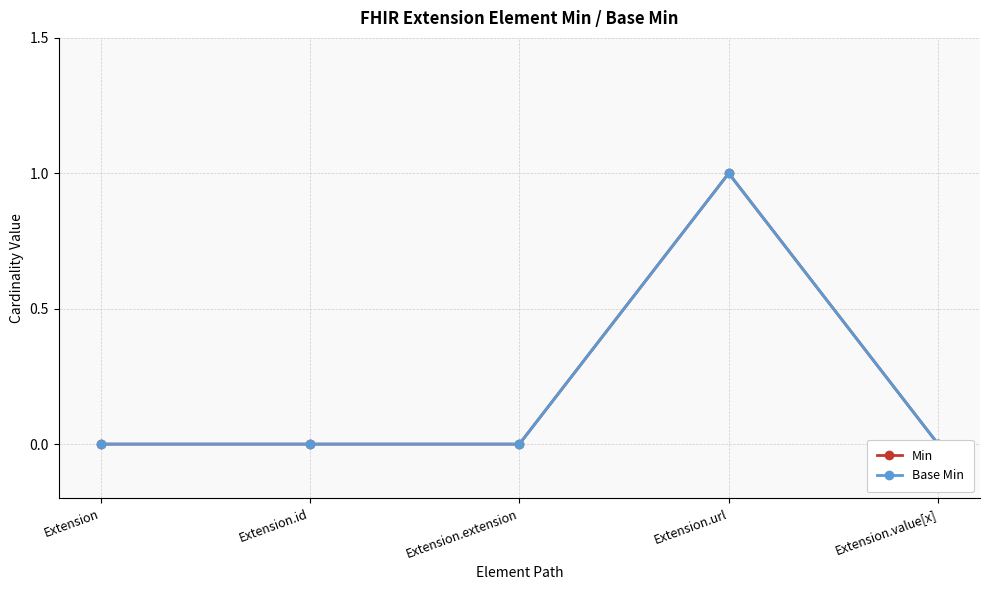

What is the label of the 1st point from the left?

Extension